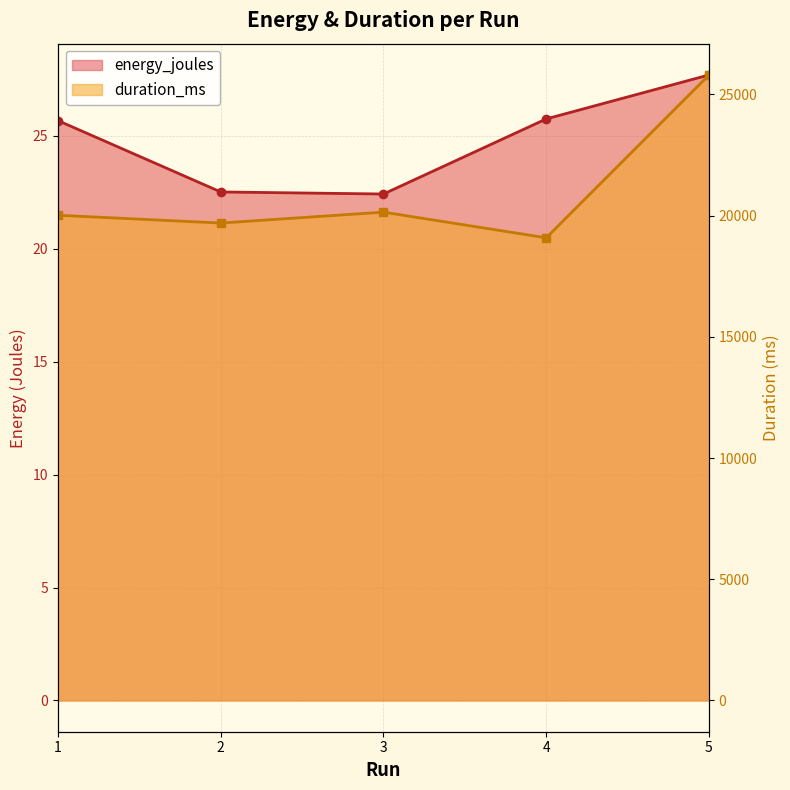

List the series in order of their overall mean, lowest first.

energy_joules, duration_ms